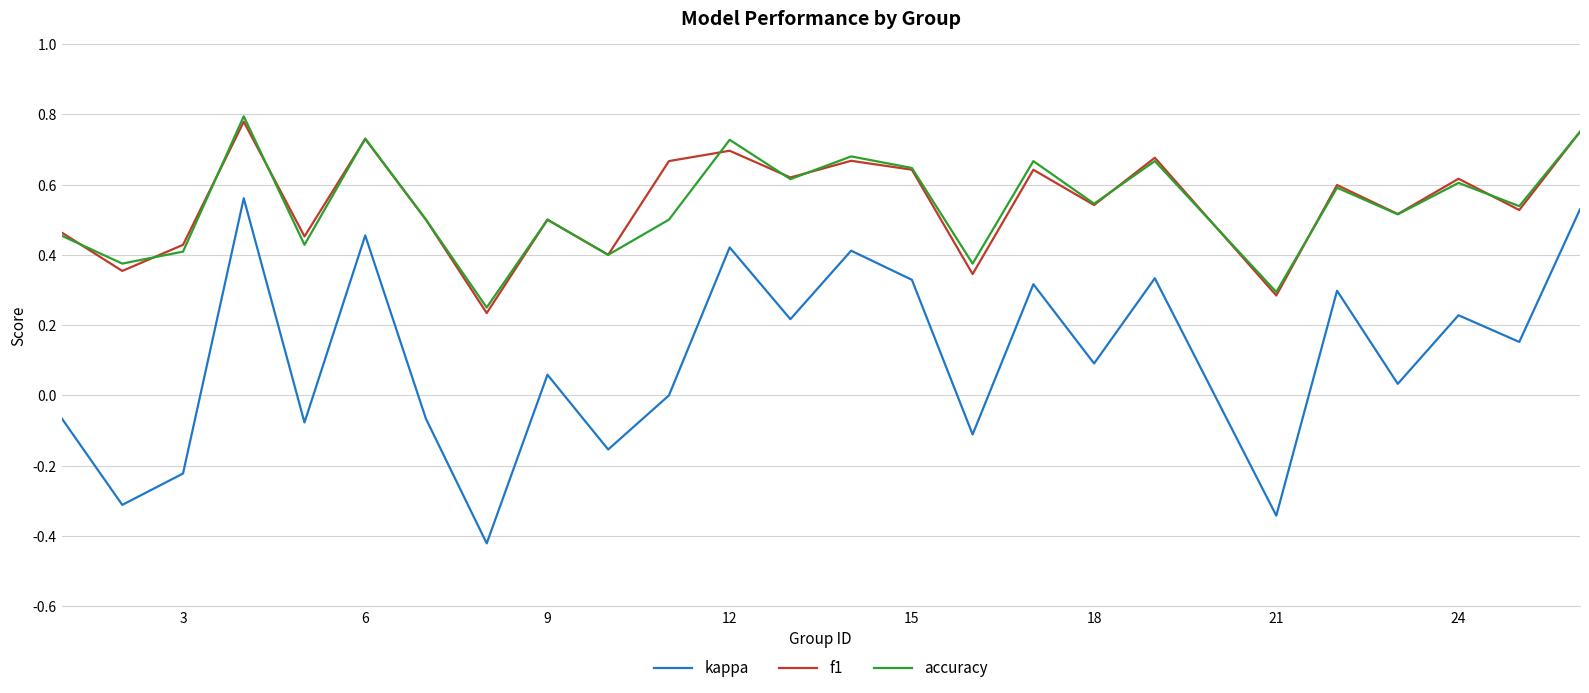

In f1, how many points are higher than both neighbors (excluding endpoints)?

9